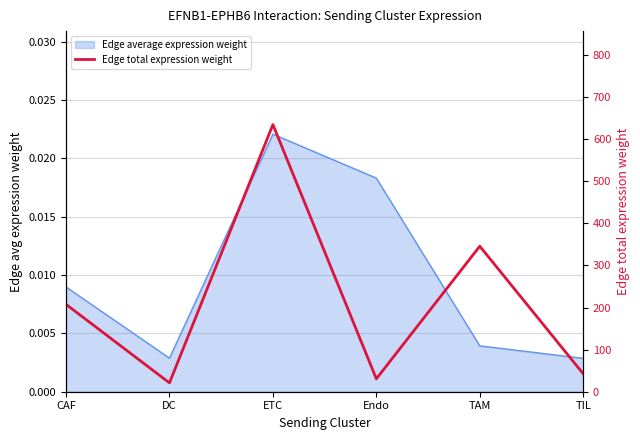

Rank the categories by value from lowest to highest.

DC, Endo, TIL, CAF, TAM, ETC